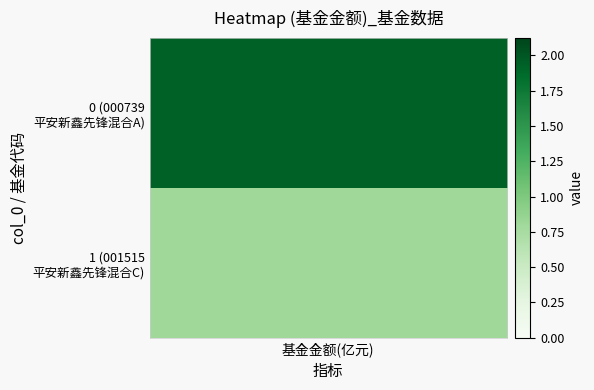

What is the sum of all values?

2.7